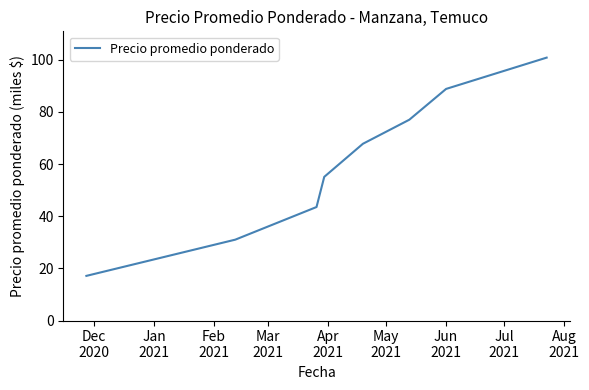

Count the number of values greater than 67.

4